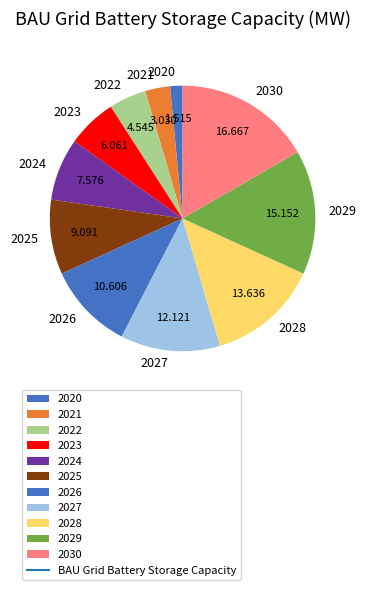

Which slice is the smallest?

2020